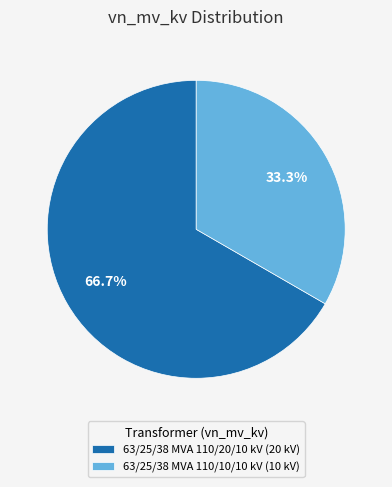

What percentage do 63/25/38 MVA 110/10/10 kV and 63/25/38 MVA 110/20/10 kV together represent?

100.0%